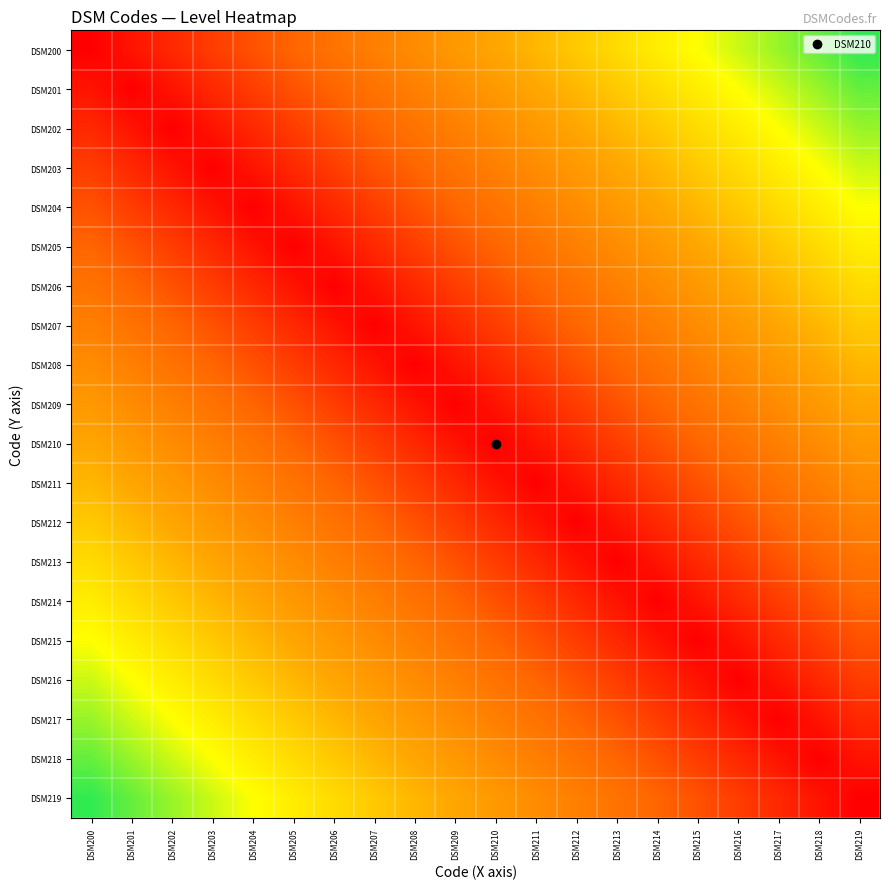

What is the difference between the highest and lowest values at DSM203?

0.8